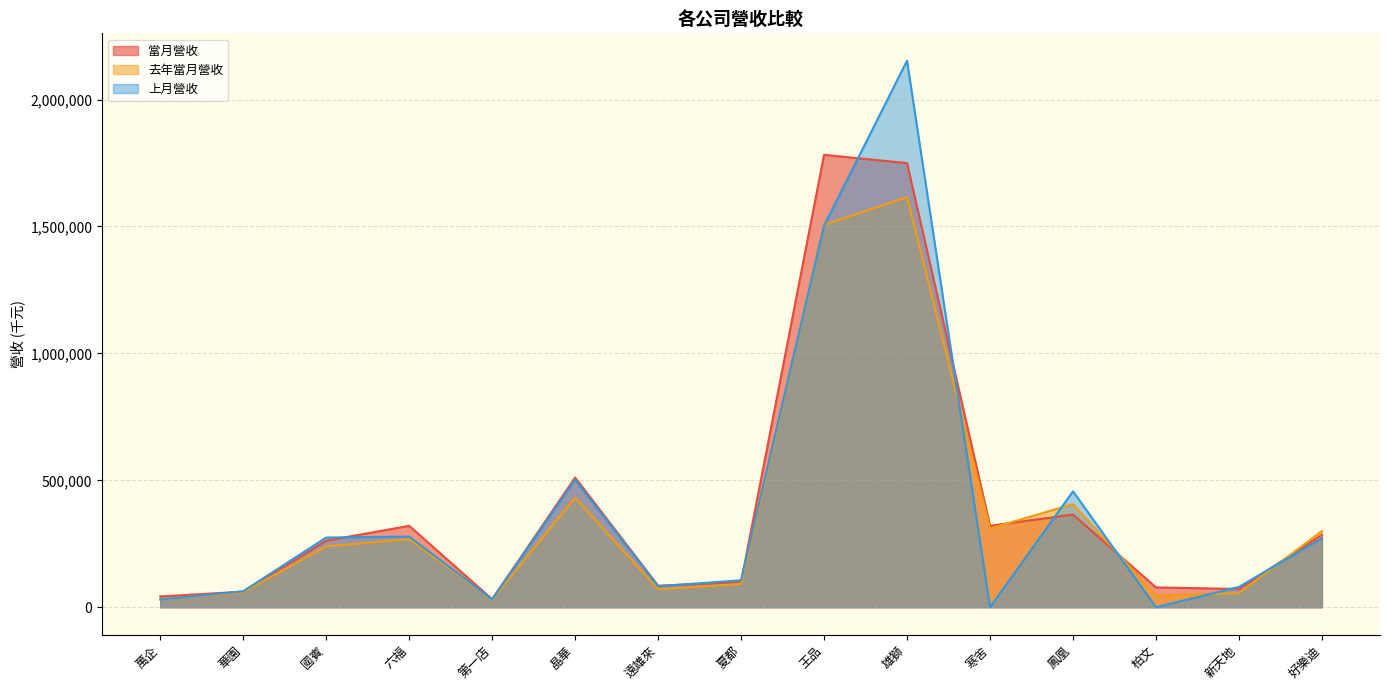

Does the chart have visible grid lines?

Yes